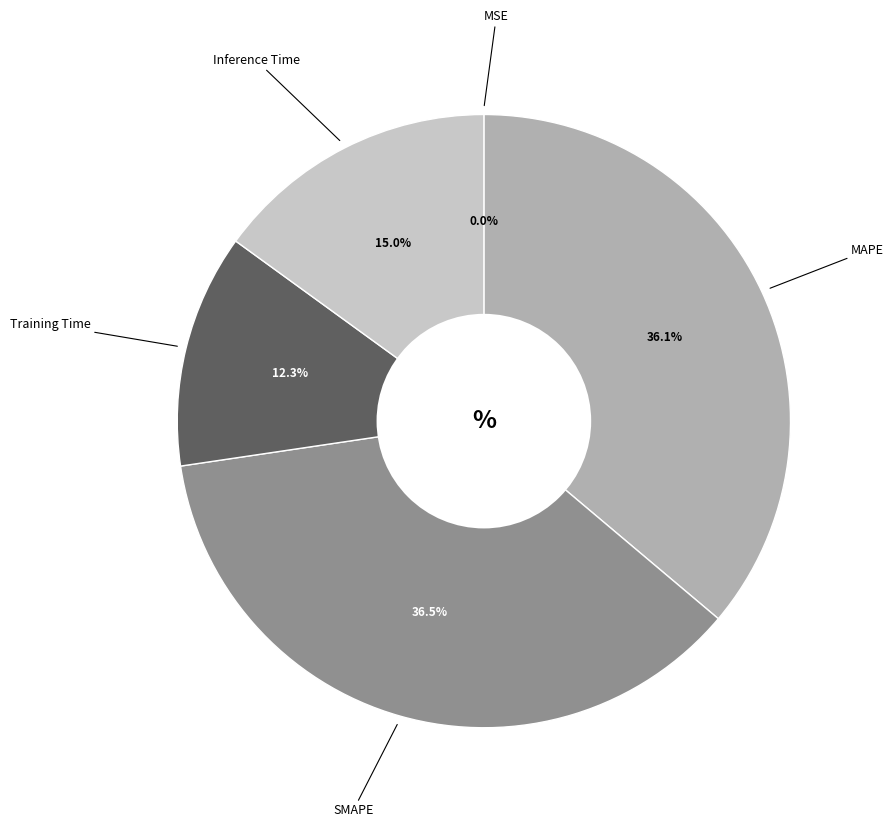

Rank the categories by value from lowest to highest.

MSE, Training Time, Inference Time, MAPE, SMAPE